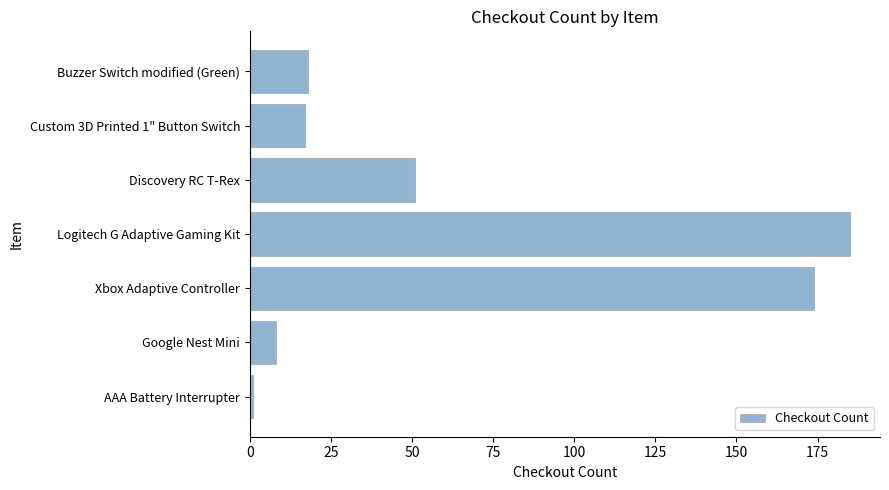

How many values are below 18?

3